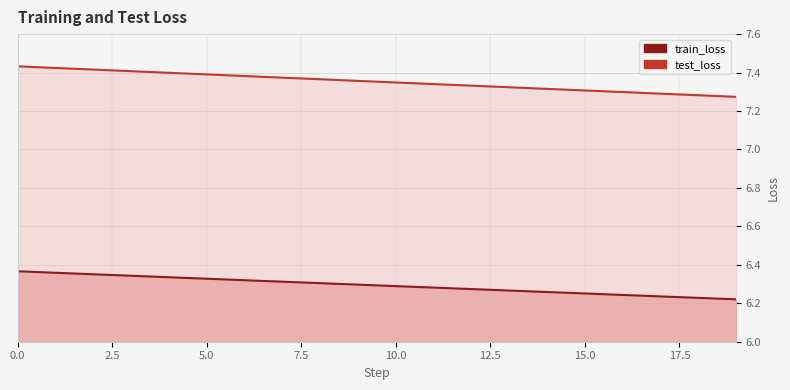

Reading right to left, what are all the values shown in this chart?

train_loss: 19=6.2	18=6.2	17=6.2	16=6.2	15=6.3	14=6.3	13=6.3	12=6.3	11=6.3	10=6.3	9=6.3	8=6.3	7=6.3	6=6.3	5=6.3	4=6.3	3=6.3	2=6.4	1=6.4	0=6.4
test_loss: 19=7.3	18=7.3	17=7.3	16=7.3	15=7.3	14=7.3	13=7.3	12=7.3	11=7.3	10=7.3	9=7.4	8=7.4	7=7.4	6=7.4	5=7.4	4=7.4	3=7.4	2=7.4	1=7.4	0=7.4